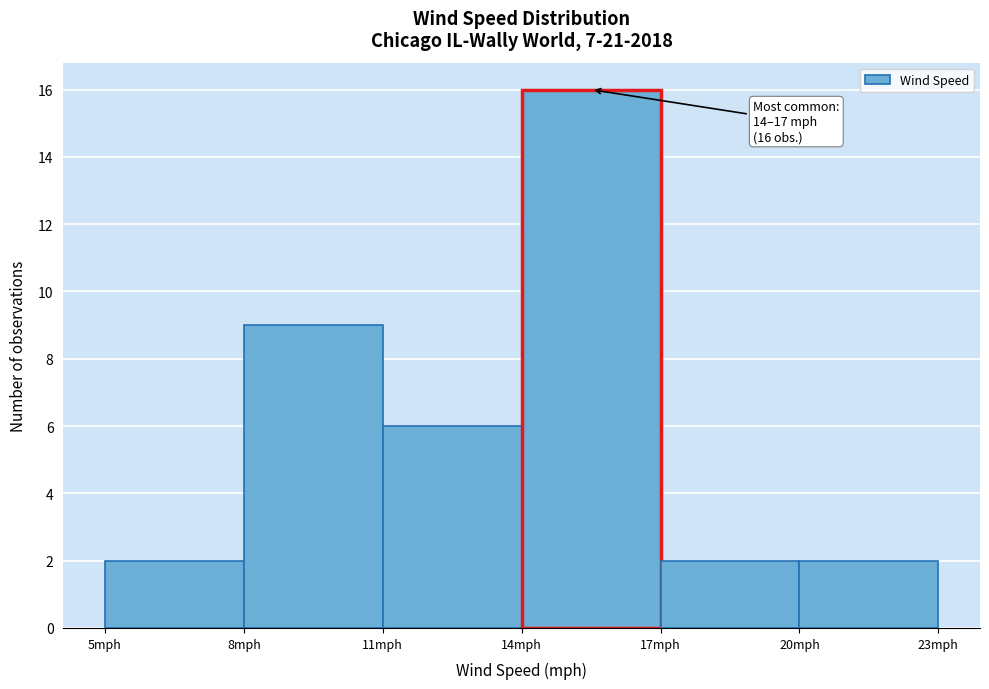

Which range on the x-axis has the tallest bar?

14 to 17